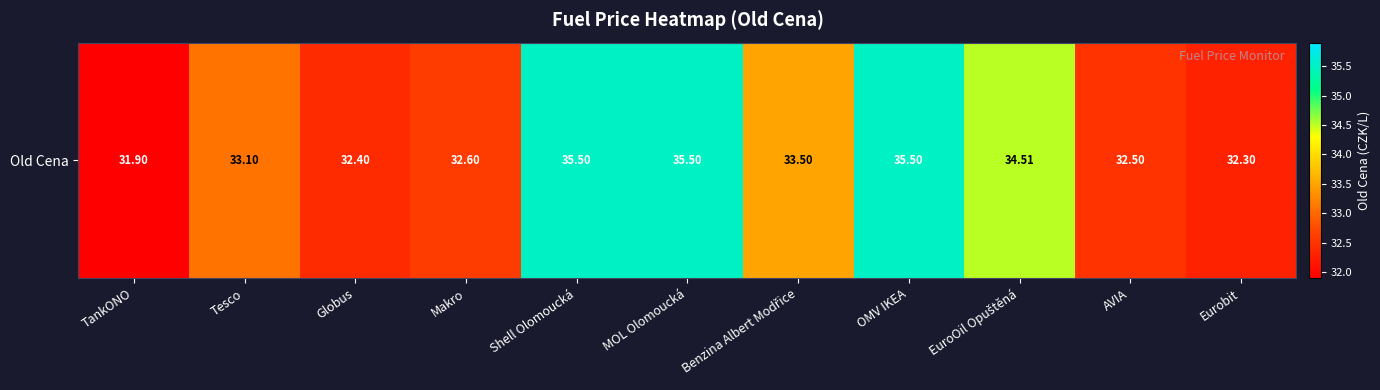

Reading left to right, extract all data points from this chart.

TankONO=31.9	Tesco=33.1	Globus=32.4	Makro=32.6	Shell Olomoucká=35.5	MOL Olomoucká=35.5	Benzina Albert Modřice=33.5	OMV IKEA=35.5	EuroOil Opuštěná=34.5	AVIA=32.5	Eurobit=32.3